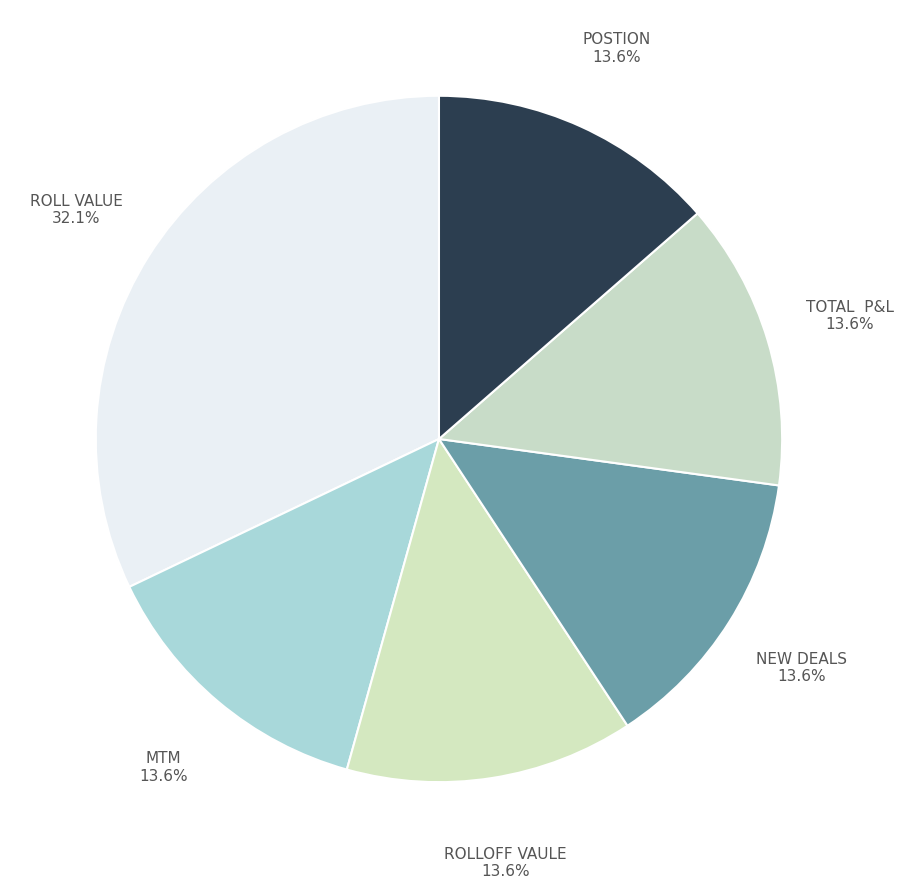

How many slices are in this pie chart?

6